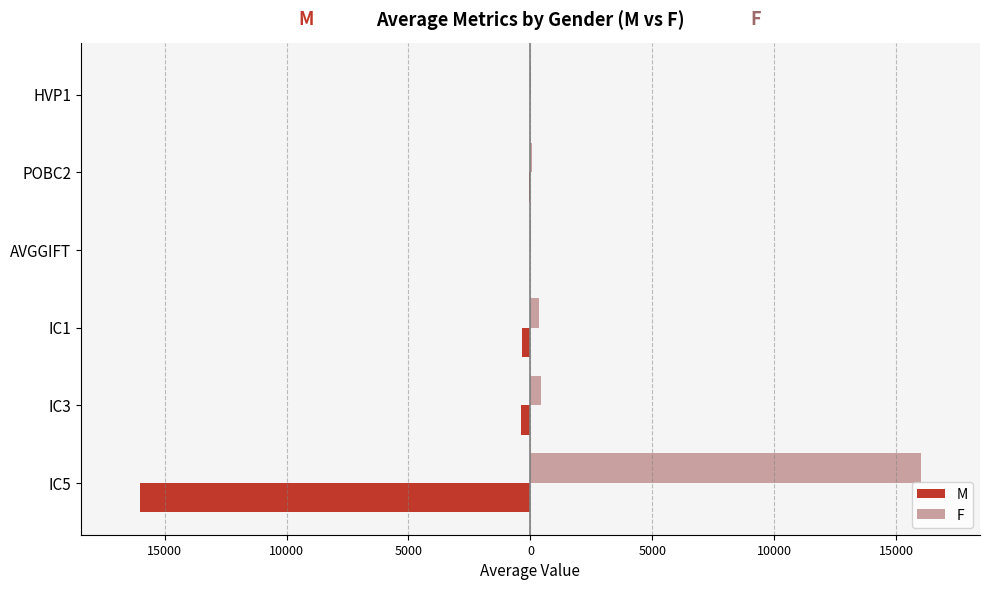

What are all the series names shown in the legend?

M, F